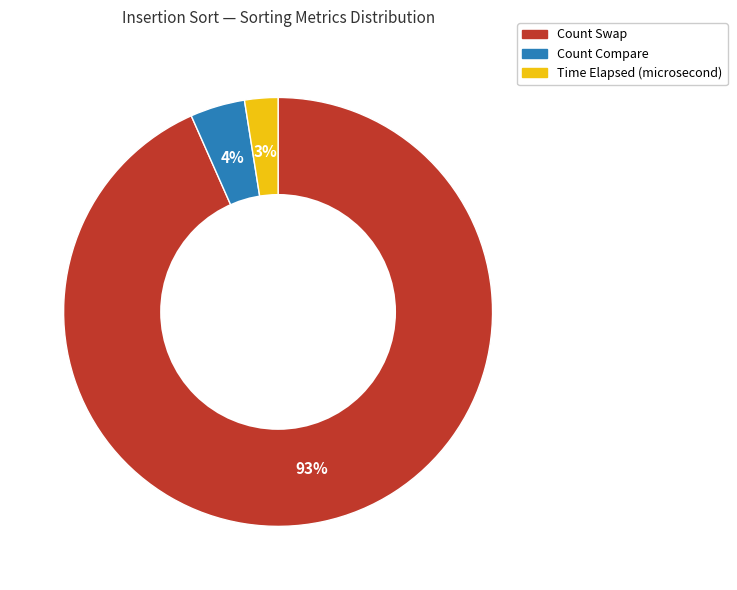

Does Count Swap account for over 50% of the chart?

Yes